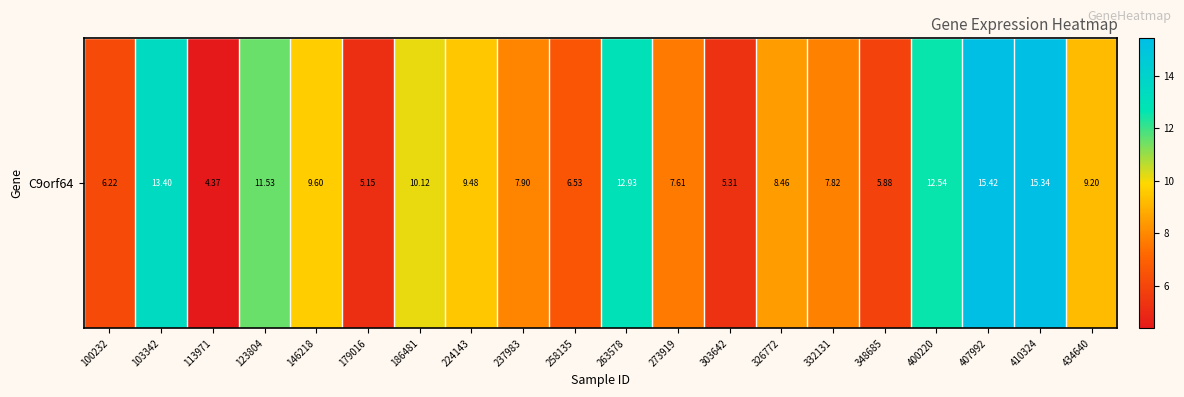

Approximately how many times larger is the value at 186481 compared to 348685?

1.7